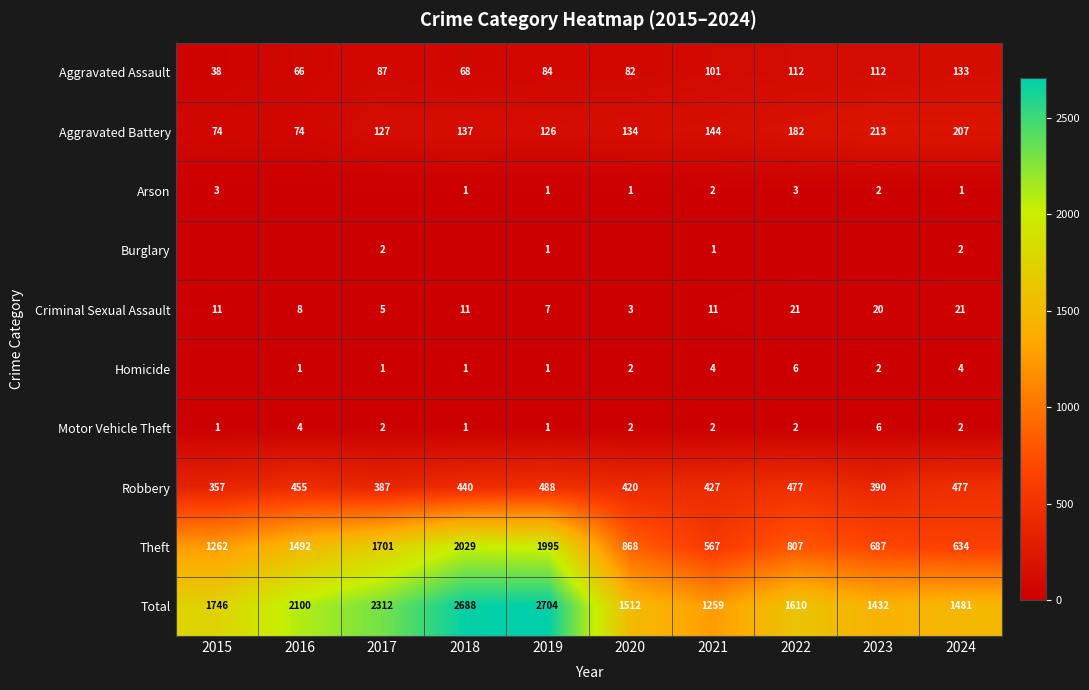

Rank the series at 2022 from lowest to highest value.

Burglary, Motor Vehicle Theft, Arson, Homicide, Criminal Sexual Assault, Aggravated Assault, Aggravated Battery, Robbery, Theft, Total